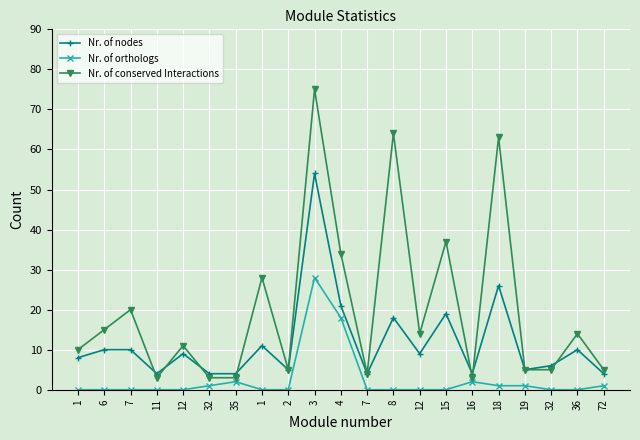

Does the chart have visible grid lines?

Yes